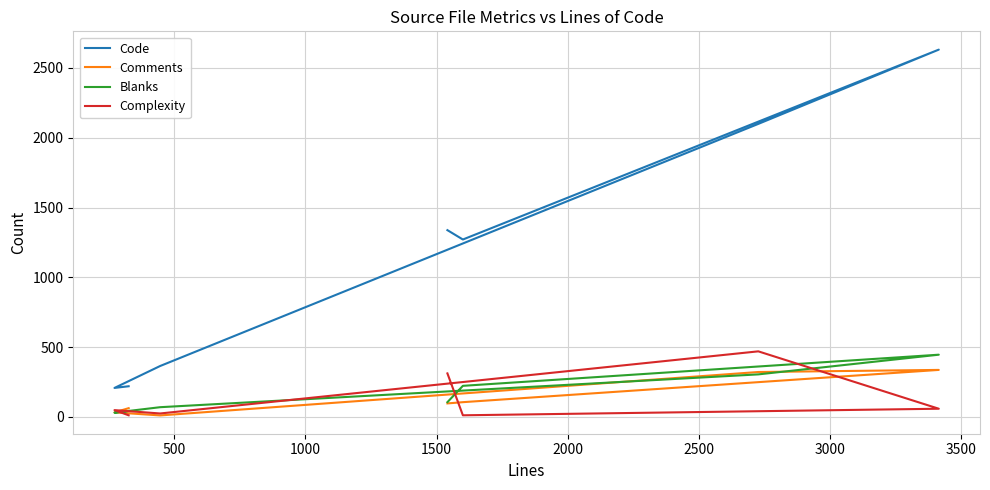

True or false: Comments and Complexity intersect in this chart.

True